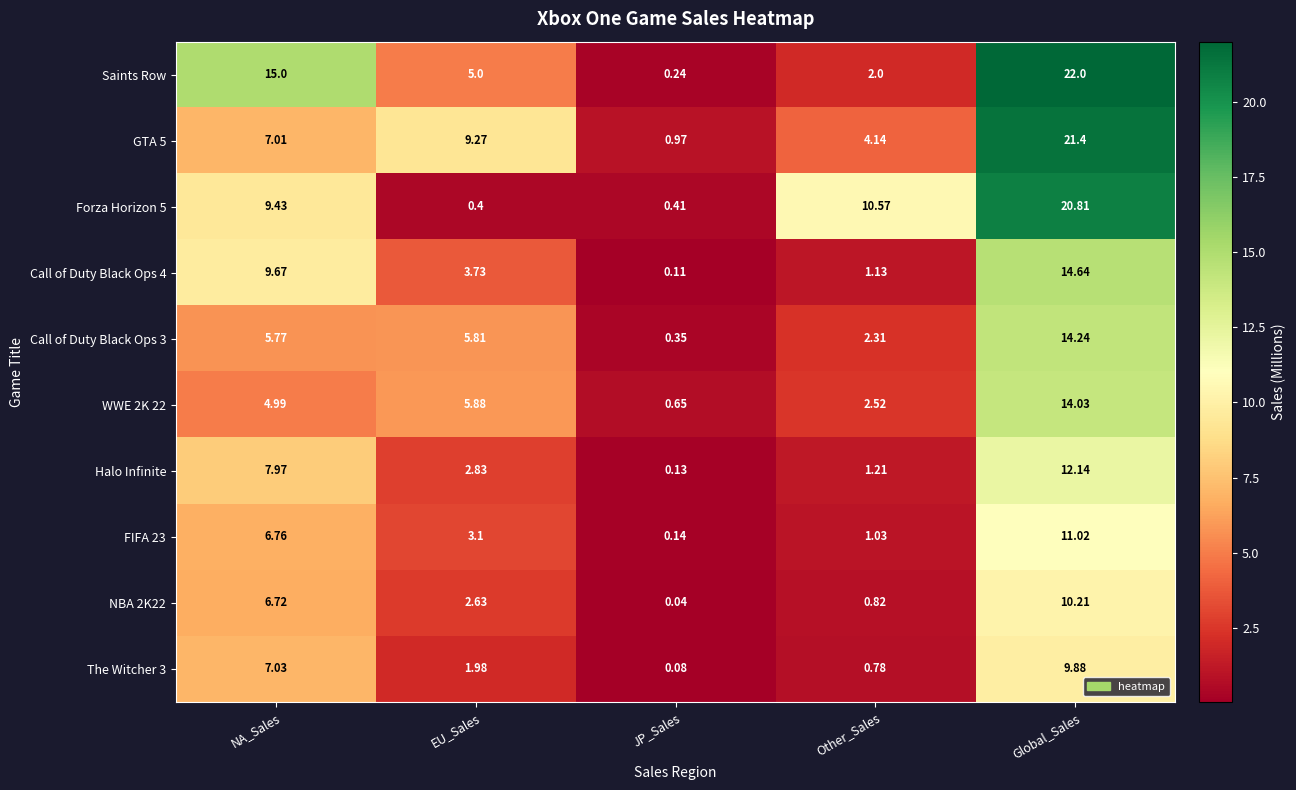

What is the total value across all series at EU_Sales?

40.6